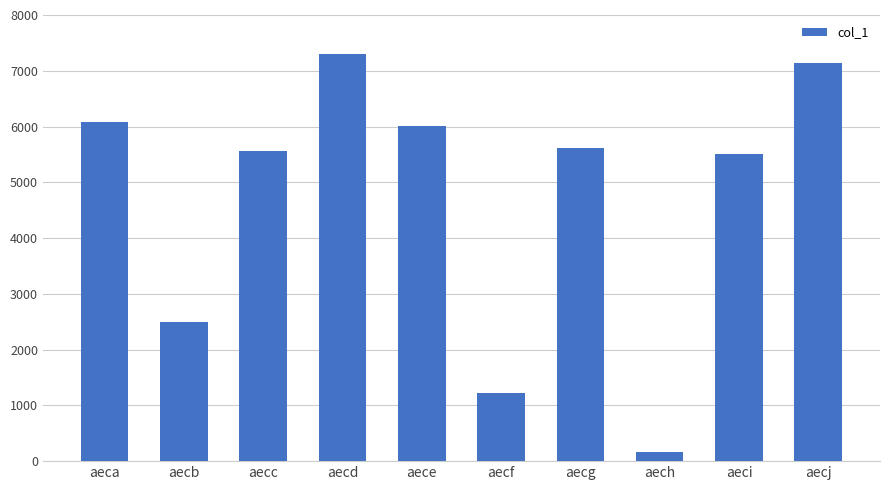

The chart shows a value of 7298 at aecd. True or false?

True